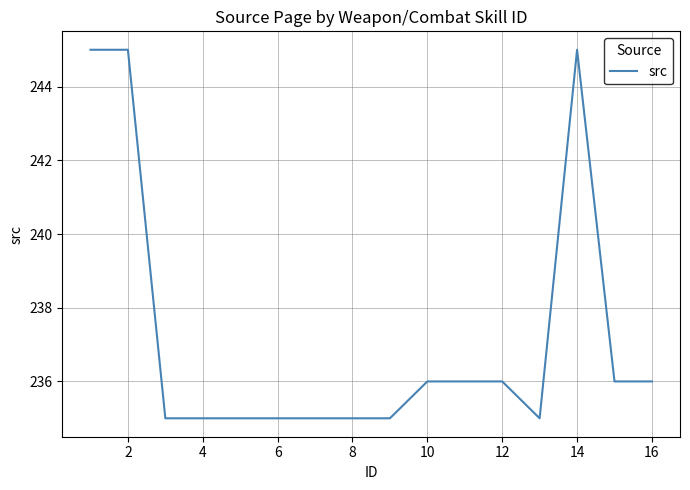

What is the greatest value displayed?

245